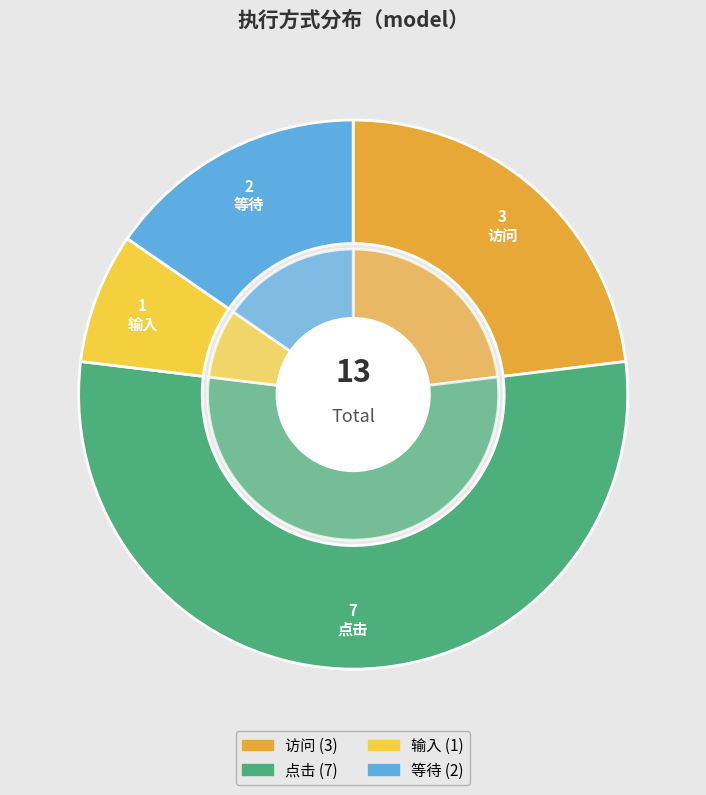

Rank the categories by value from lowest to highest.

输入, 等待, 访问, 点击